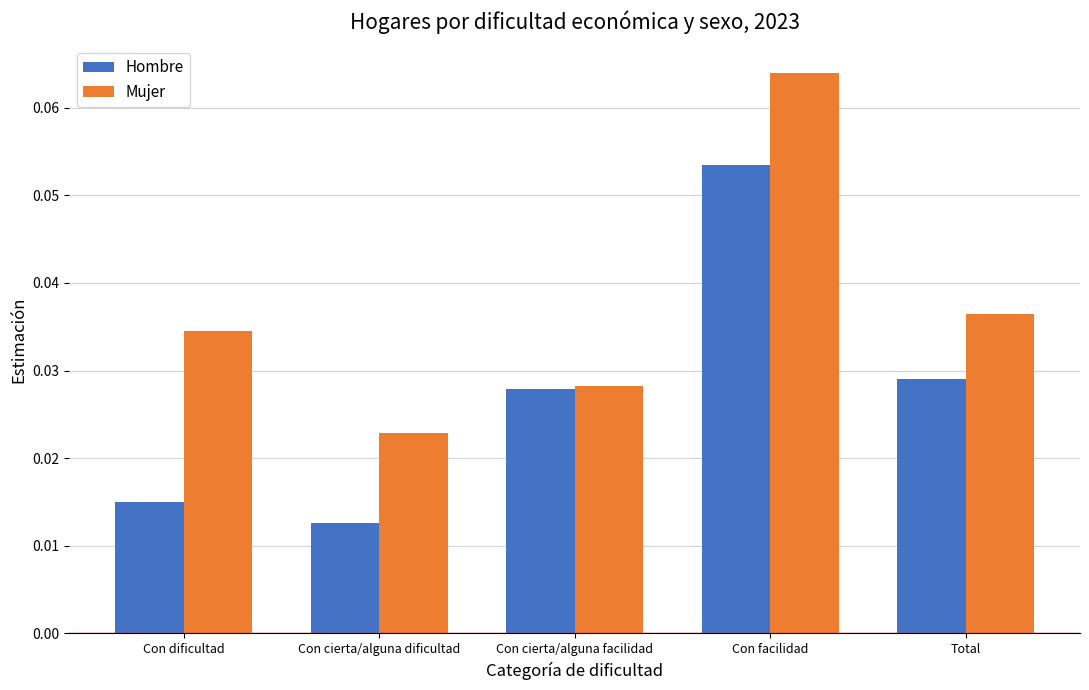

At how many categories does at least one series exceed 0?

5